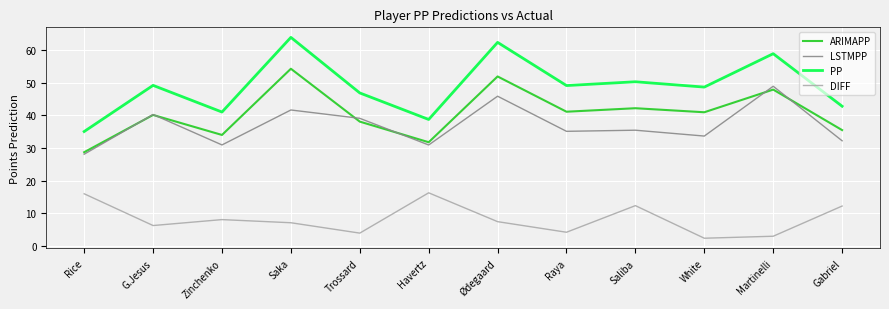

Which series has the largest total across all categories?

PP